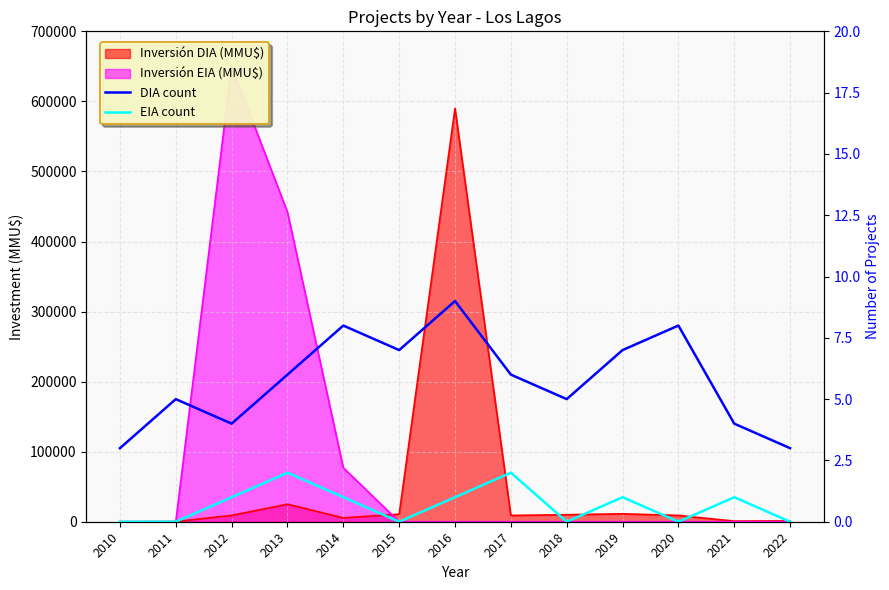

What is the sum of all DIA count values?

75